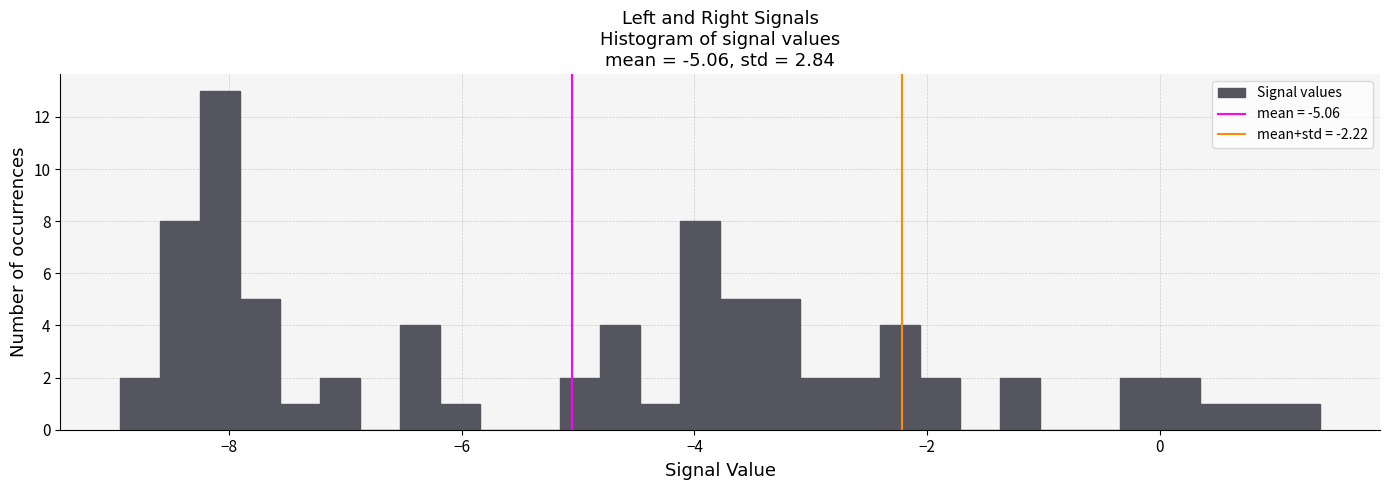

Read against the x-axis, roughly where is the centre of the tallest bar?

-8.0